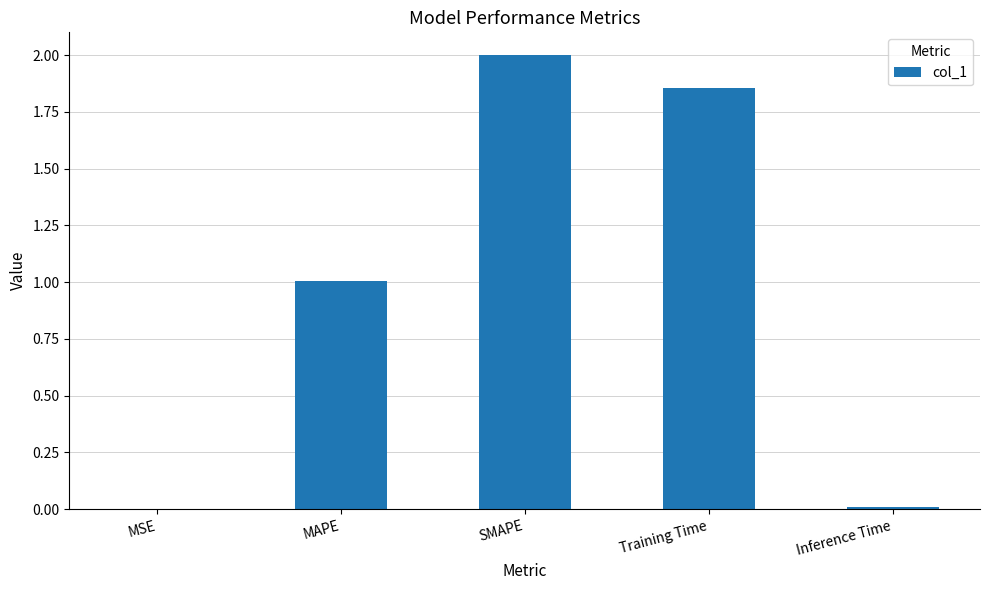

What is the average value?

1.0